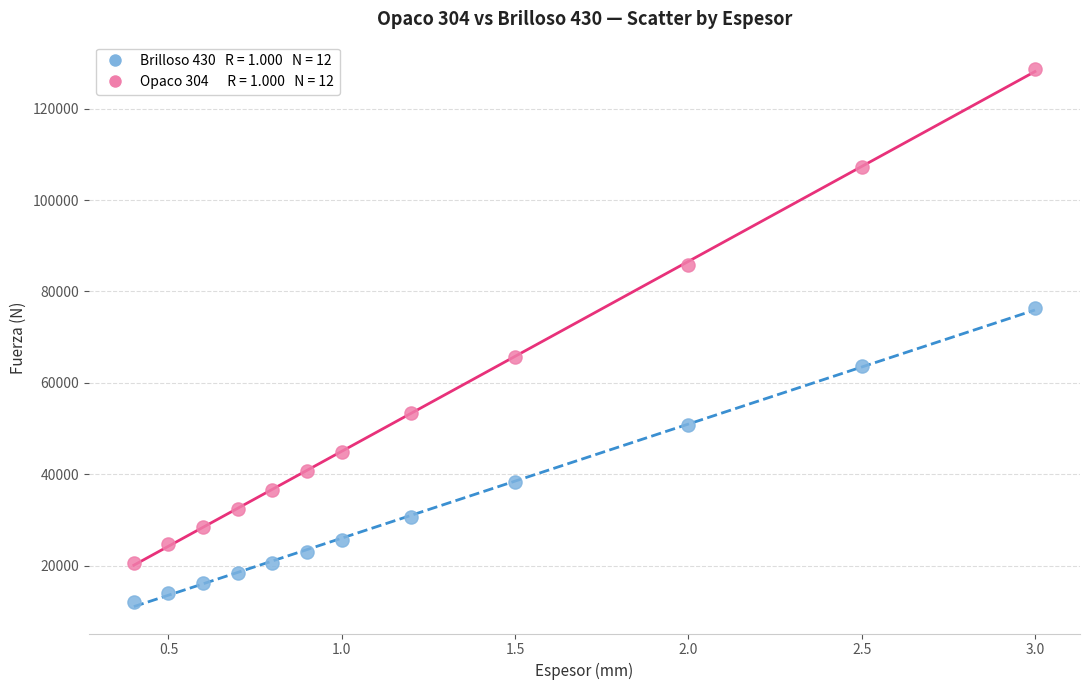

Across all data points, what is the range of Y values (max minus min)?

116661